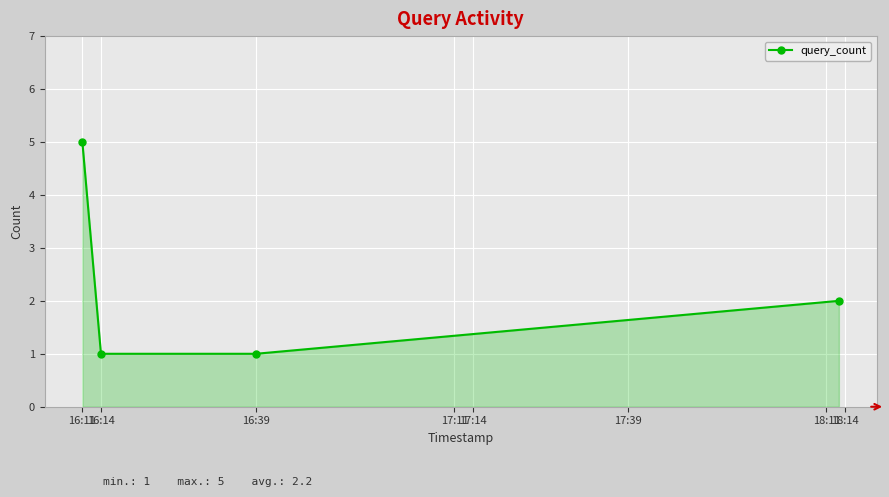

What is the value of the 4th point from the left?

2